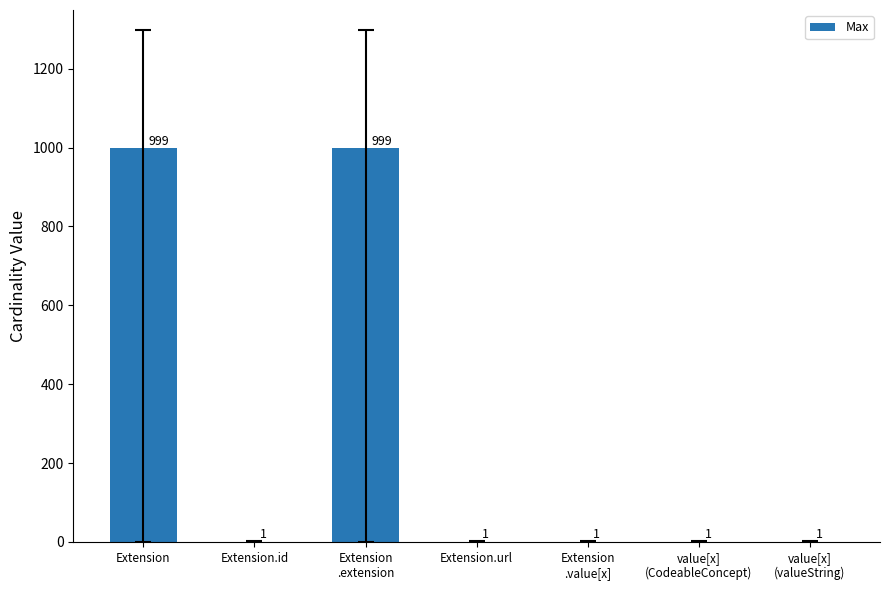

How many categories are shown in the chart?

7